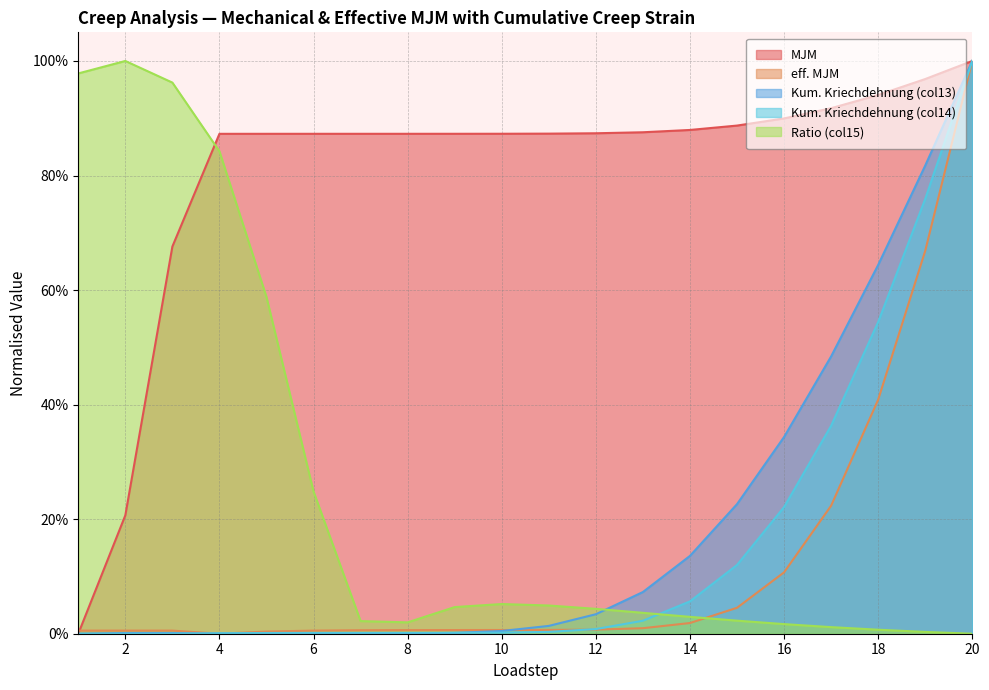

List the series in order of their peak value, highest first.

MJM, effMJM, kum_creep_col13, kum_creep_col14, ratio_col15